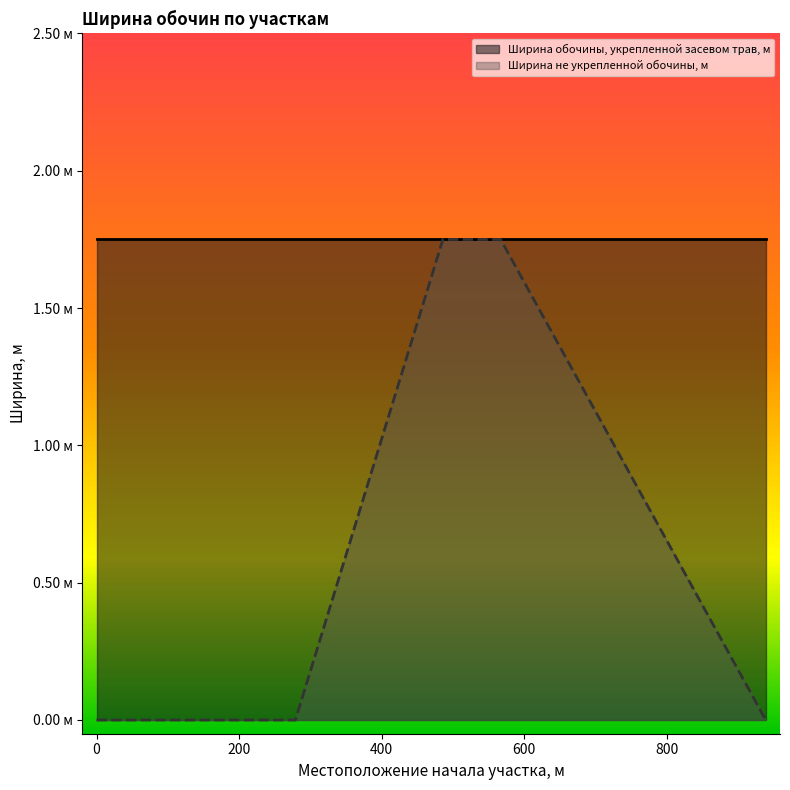

The chart shows a value of 0.0 at 279. True or false?

True